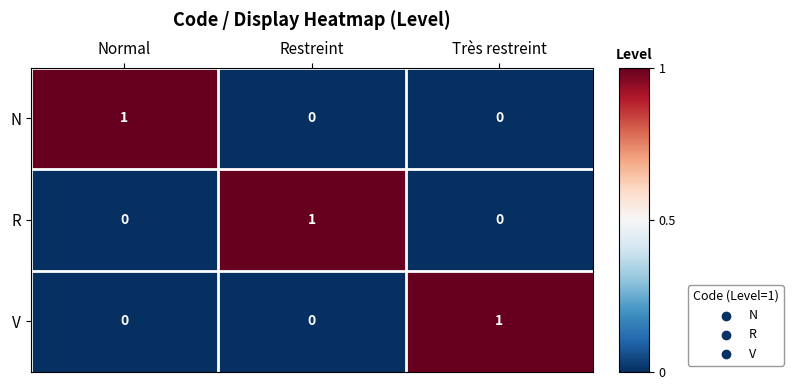

True or false: N has a value of -1 at Très restreint.

False